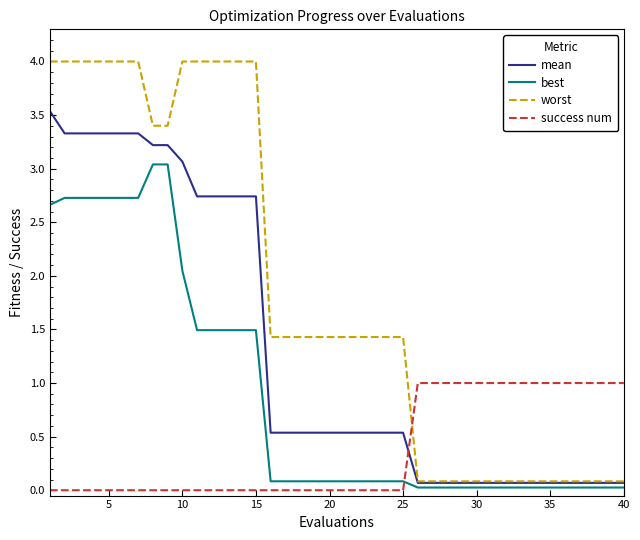

List the series in order of their peak value, lowest first.

success num, best, mean, worst